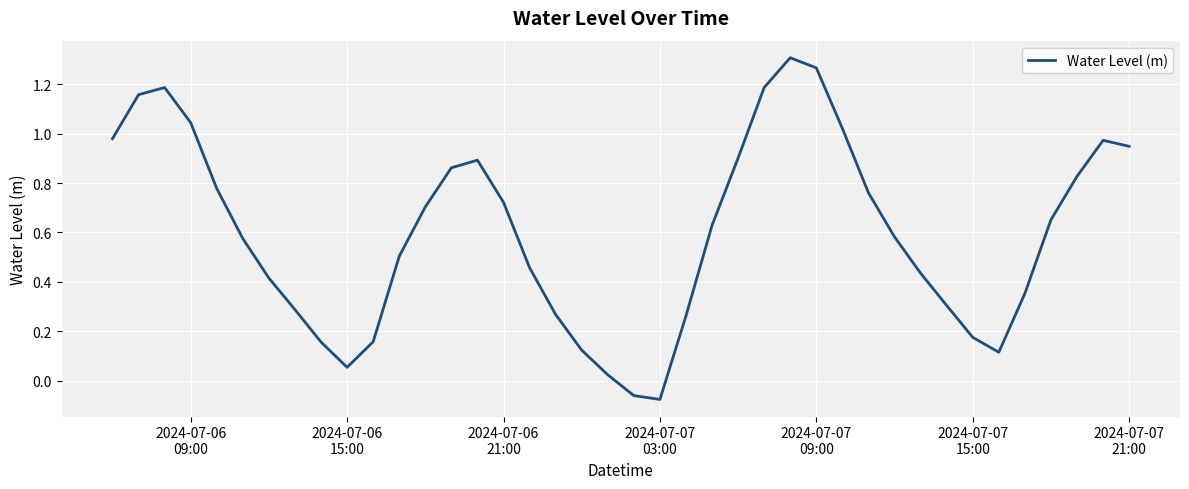

What is the difference between the maximum and minimum values?

1.4